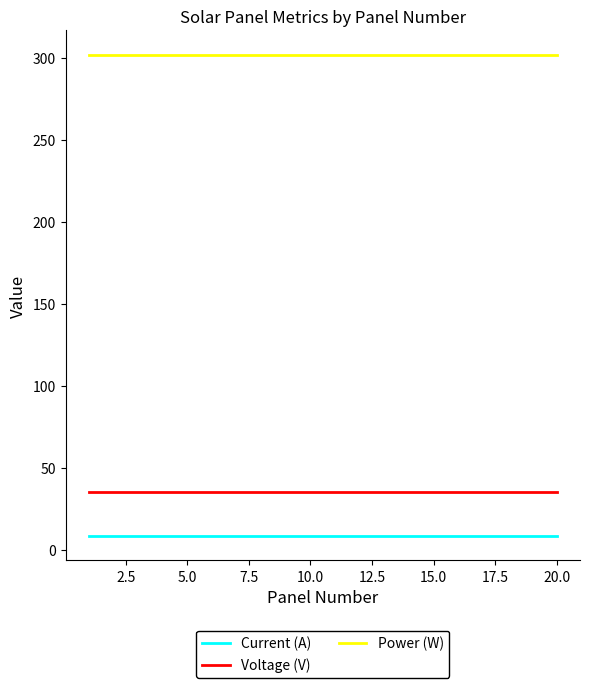

Reading left to right, extract all data points from this chart.

Current (A): 8.5	8.5	8.5	8.5	8.5	8.5	8.5	8.5	8.5	8.5	8.5	8.5	8.5	8.5	8.5	8.5	8.5	8.5	8.5	8.5
Voltage (V): 35.4	35.4	35.4	35.4	35.4	35.4	35.4	35.4	35.4	35.4	35.4	35.4	35.4	35.4	35.4	35.4	35.4	35.4	35.4	35.4
Power (W): 302.0	302.0	302.0	302.0	302.0	302.0	302.0	302.0	302.0	302.0	302.0	302.0	302.0	302.0	302.0	302.0	302.0	302.0	302.0	302.0